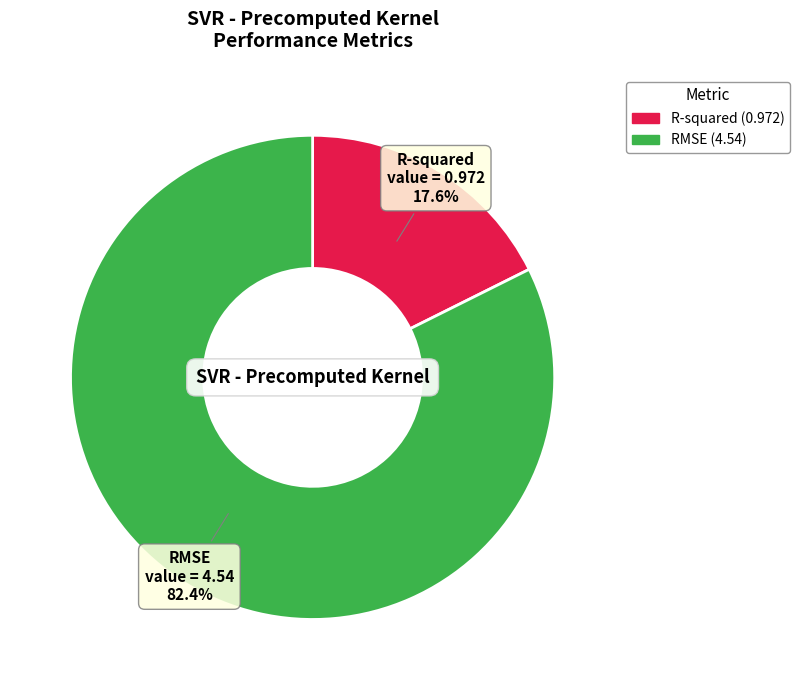

Does RMSE account for over 50% of the chart?

Yes